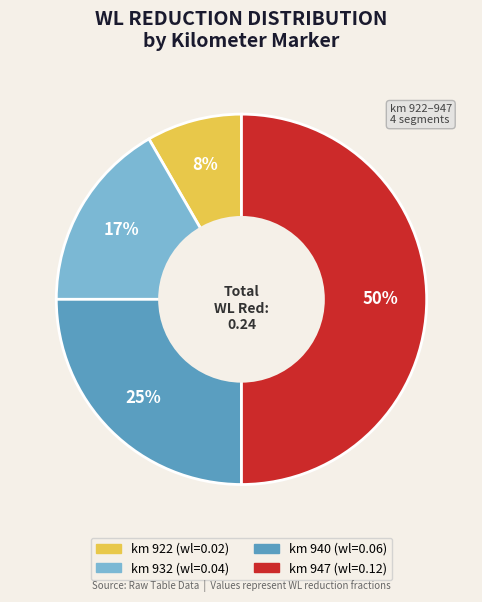

To the nearest percent, what is the average slice percentage?

25%